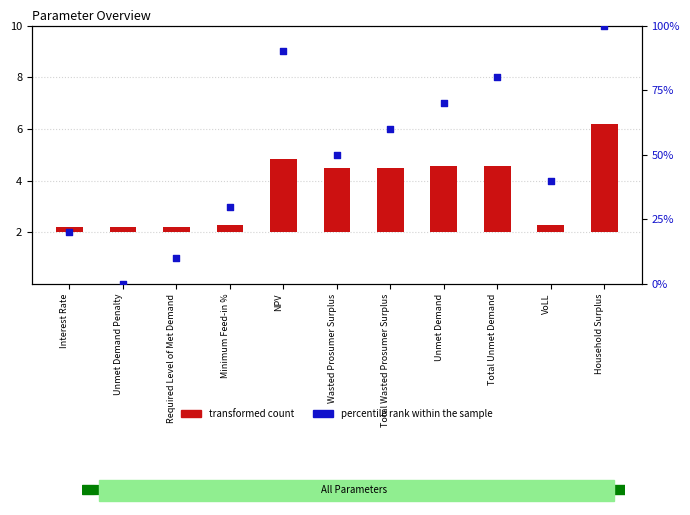

What are all the series names shown in the legend?

transformed count, percentile rank within the sample